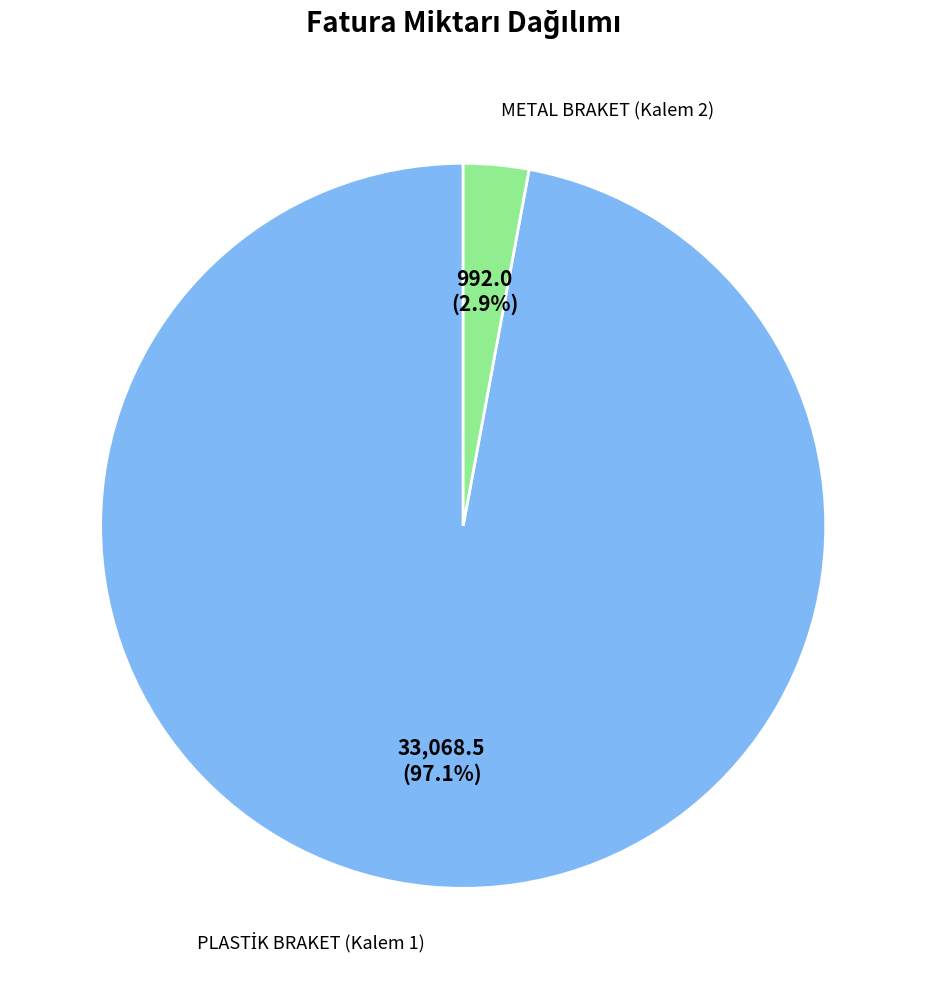

How many slices are in this pie chart?

2